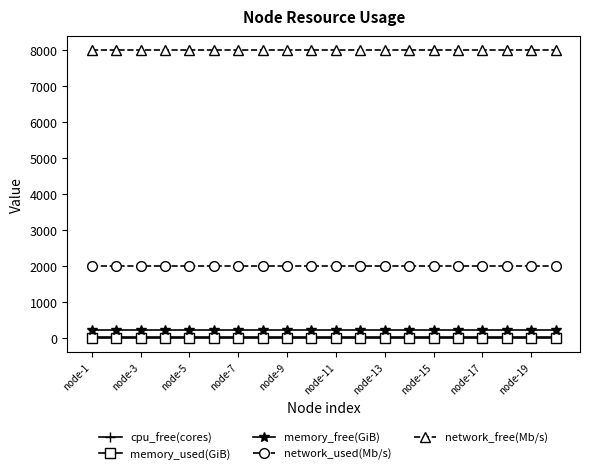

At how many categories does at least one series exceed 2583?

20